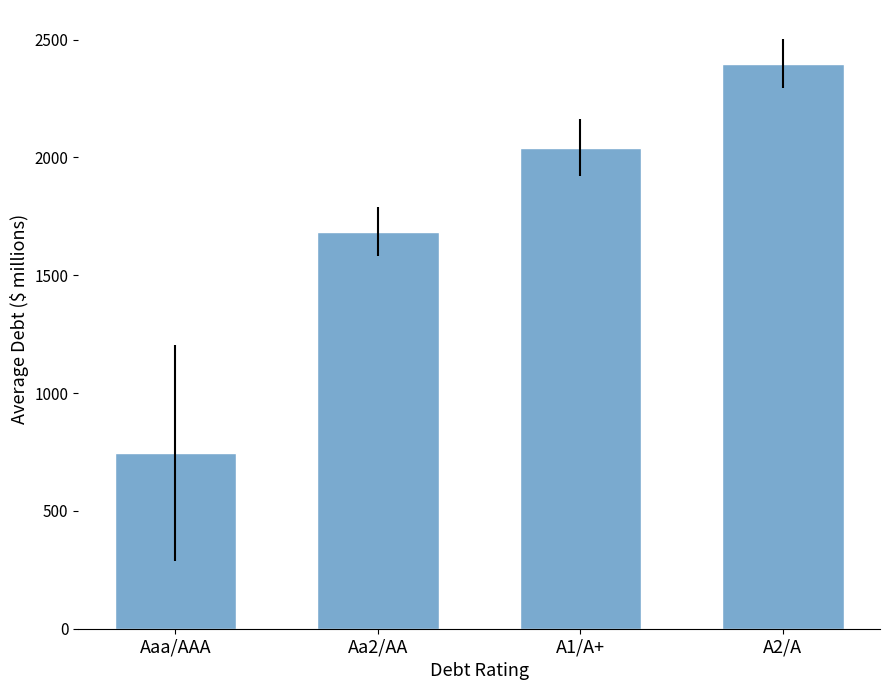

Rank the categories by value from highest to lowest.

A2/A, A1/A+, Aa2/AA, Aaa/AAA